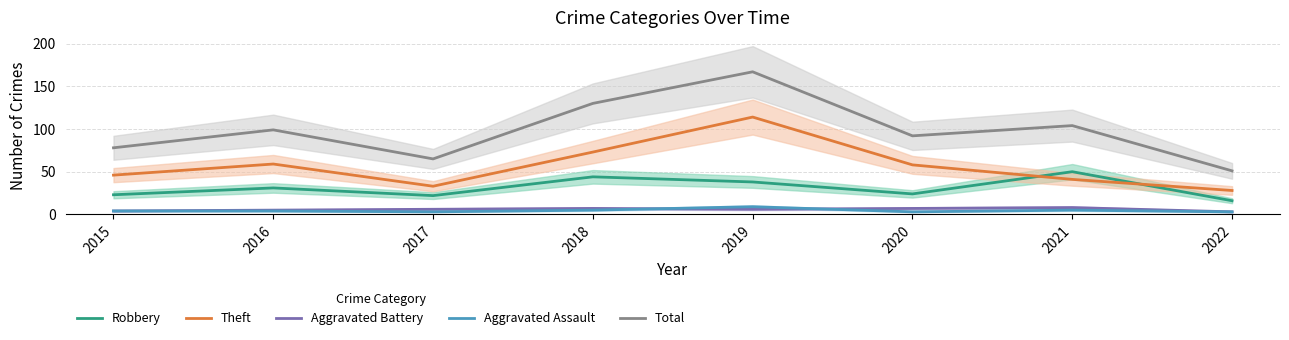

What is the average value of the Aggravated Assault series?

4